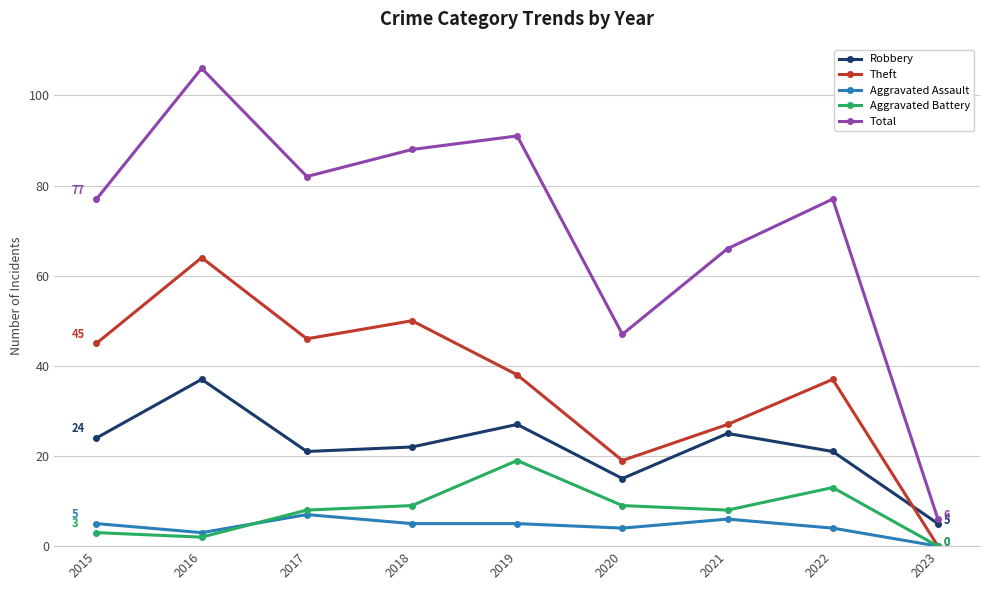

True or false: Total and Aggravated Battery intersect in this chart.

False